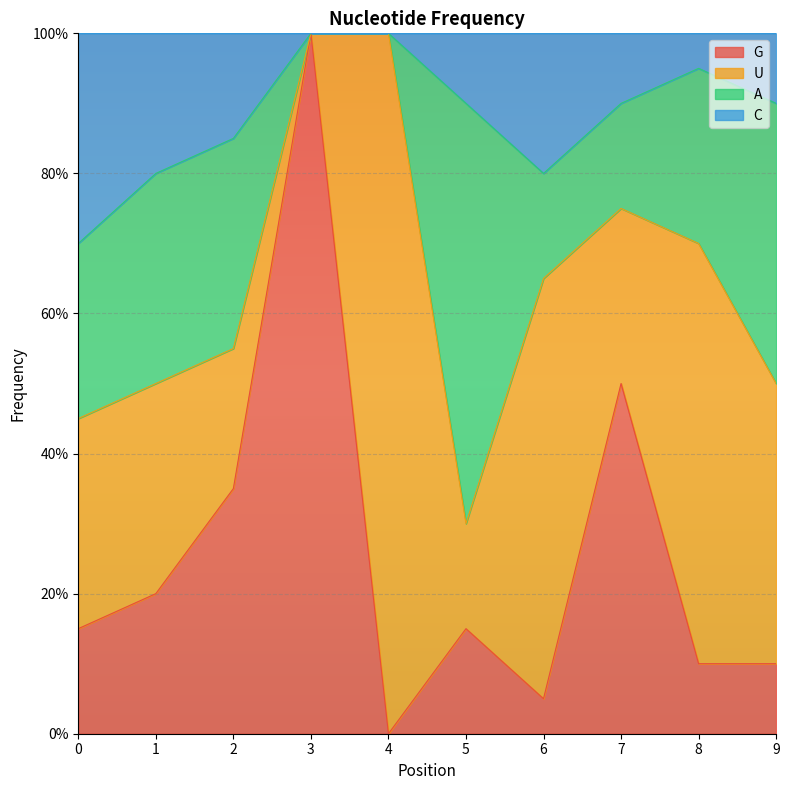

What are all the series names shown in the legend?

G, U, A, C